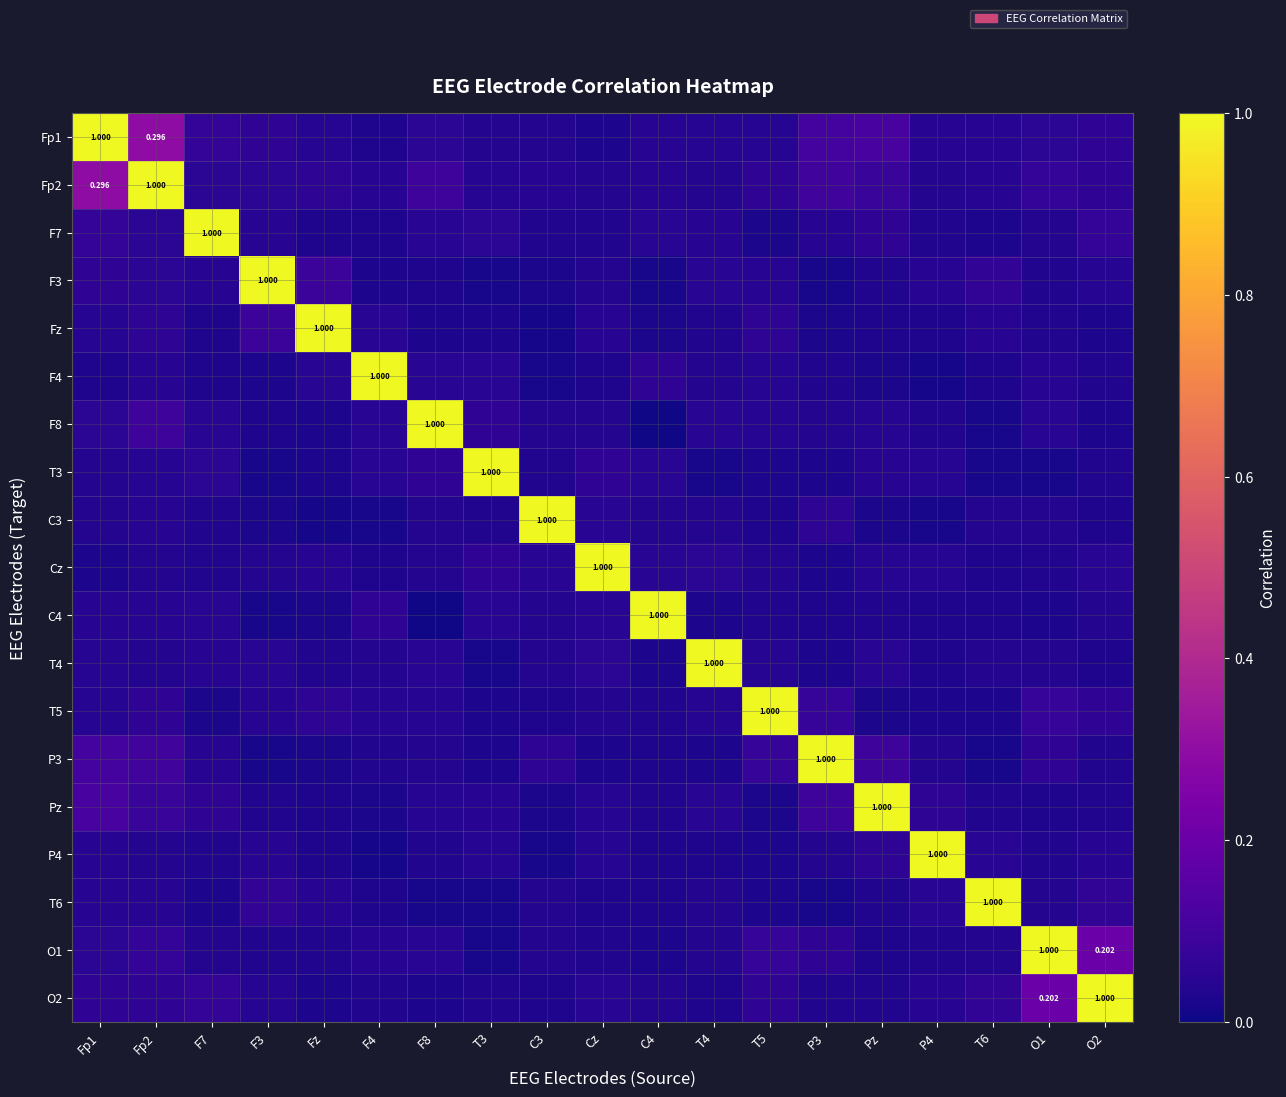

How many series are shown in this chart?

19